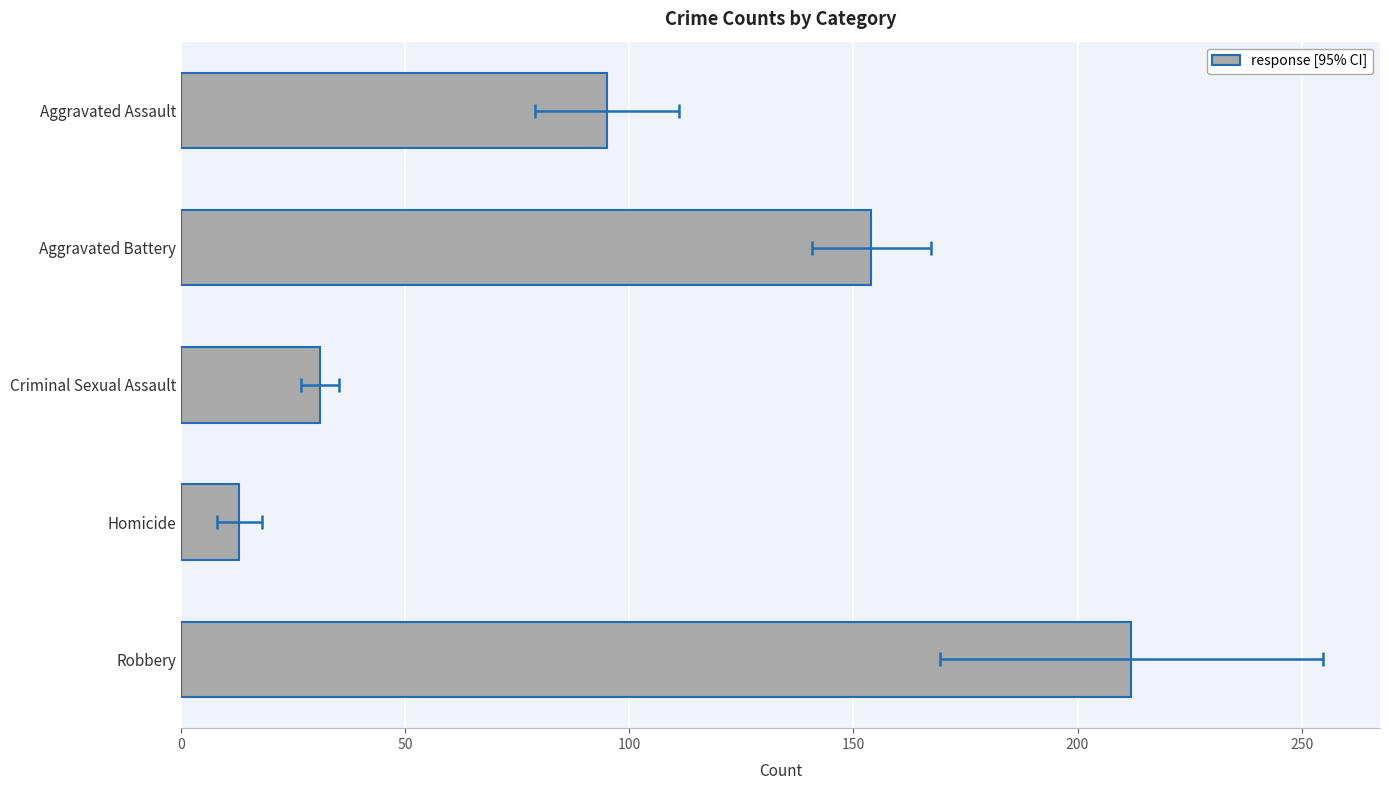

Is it true that the value at Homicide is 21?

False